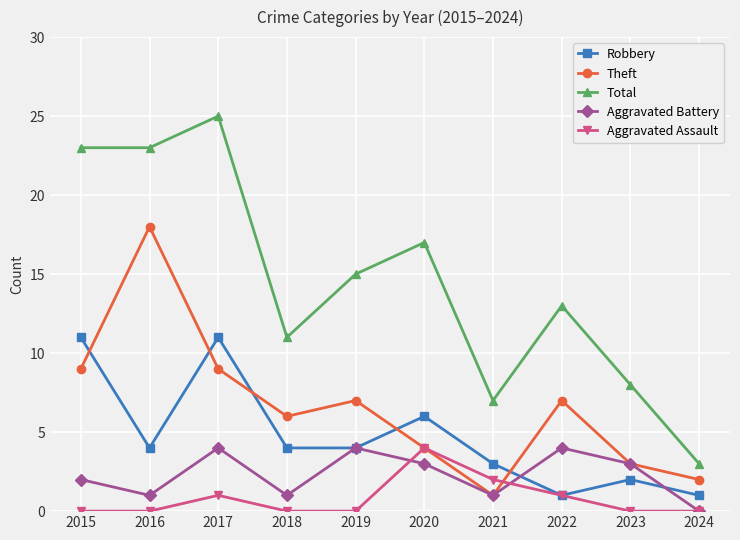

How many intersections are there between Robbery and Theft?

5